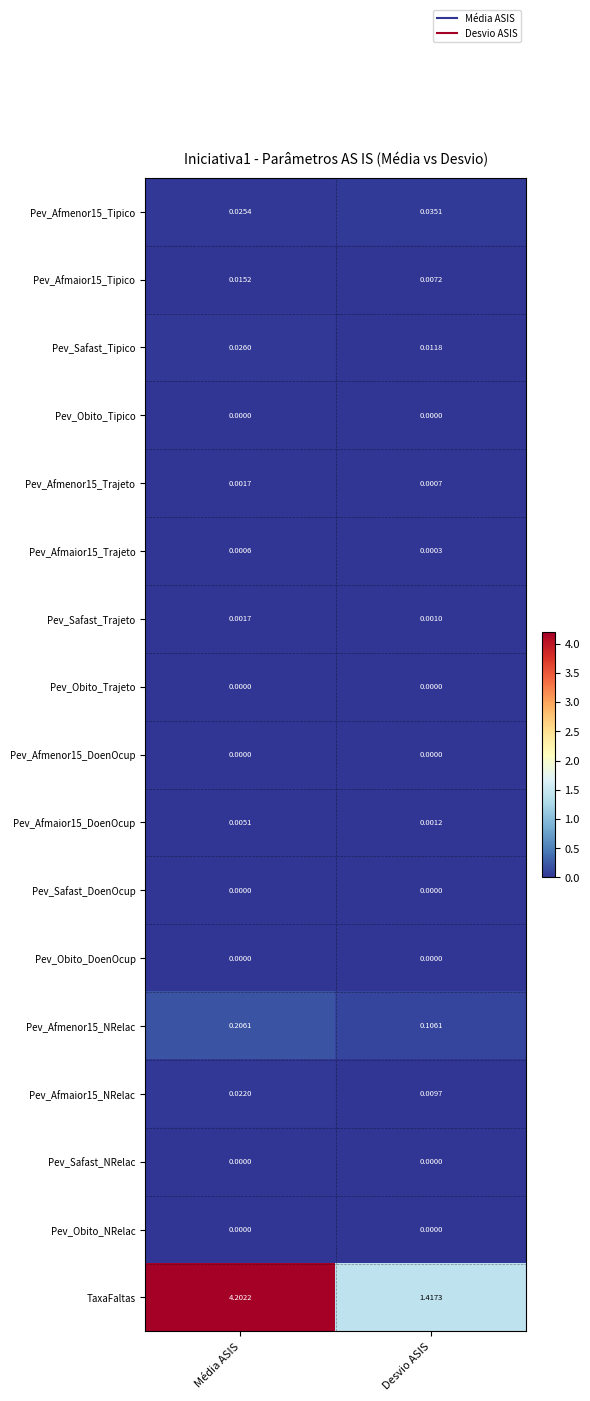

Which series changed the most between Média ASIS and Desvio ASIS?

TaxaFaltas